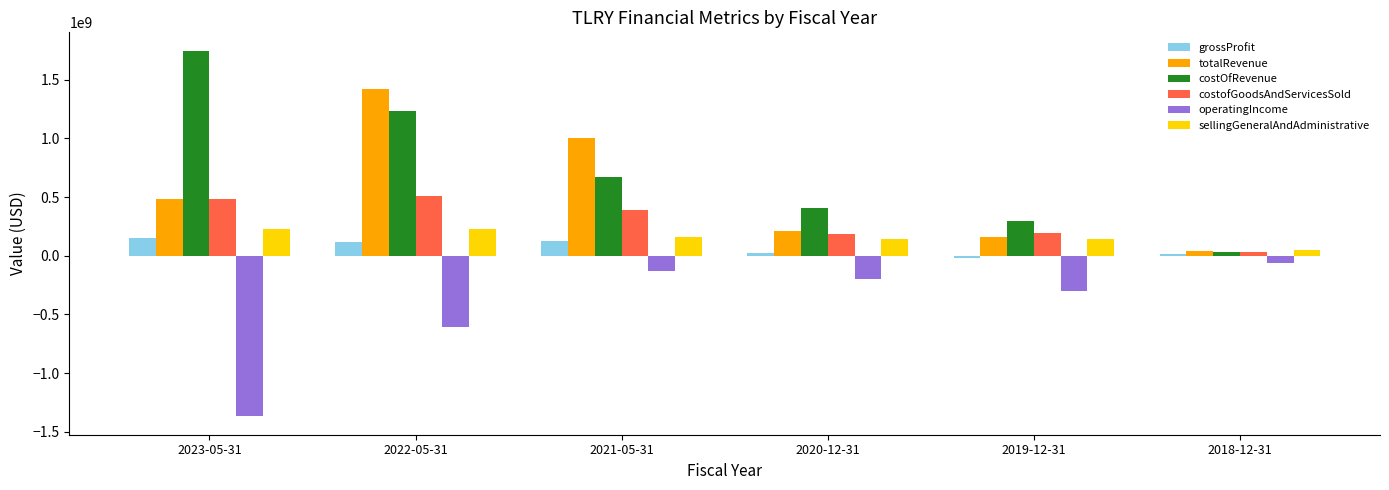

Is it true that grossProfit equals 146960000 at 2023-05-31?

True